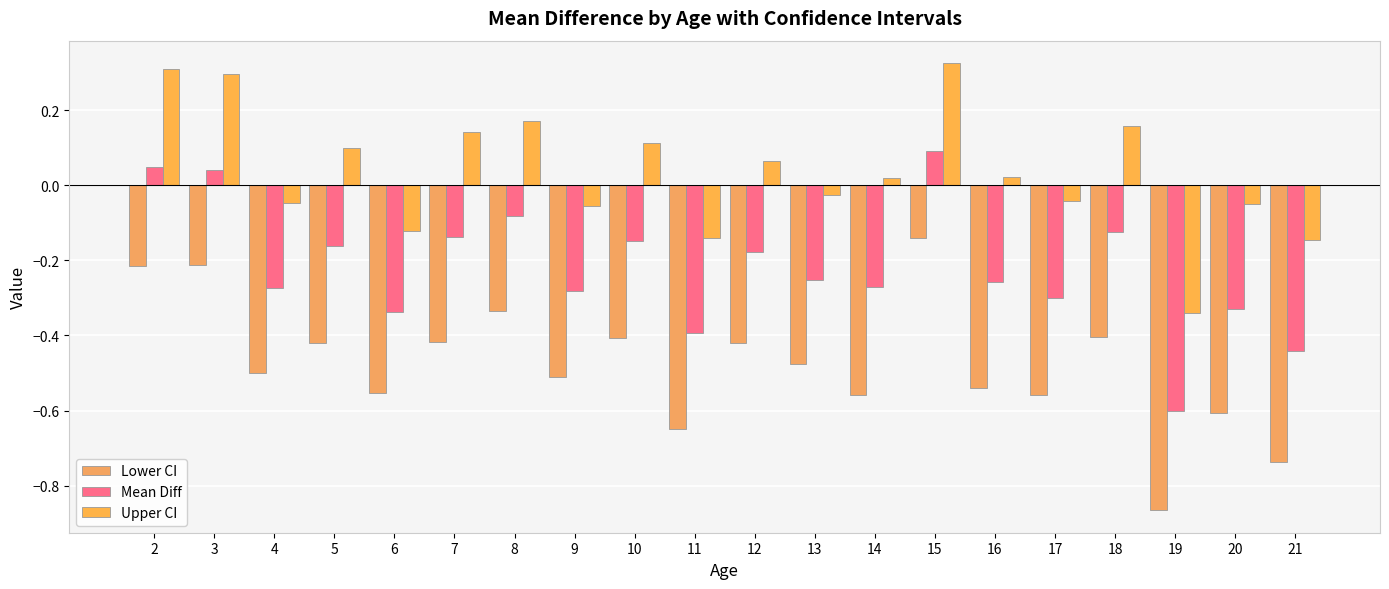

Which series has the widest spread of values?

Lower CI